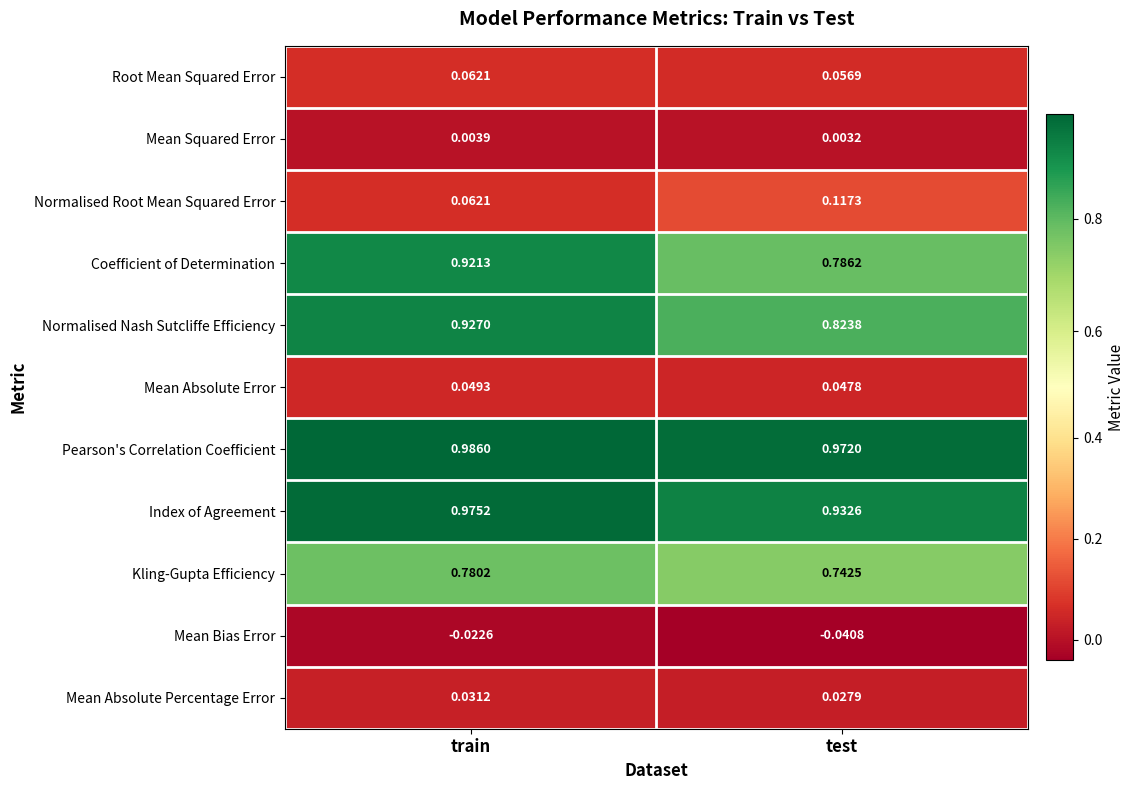

Which category has the highest value in the Normalised Root Mean Squared Error series?

test